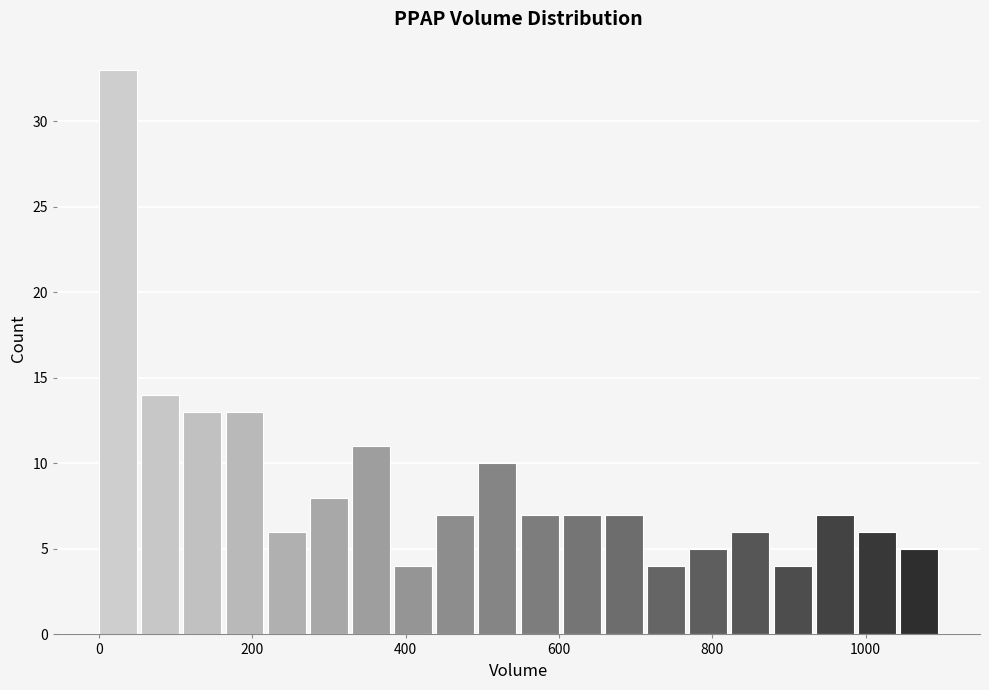

Read against the x-axis, roughly where is the centre of the tallest bar?

20